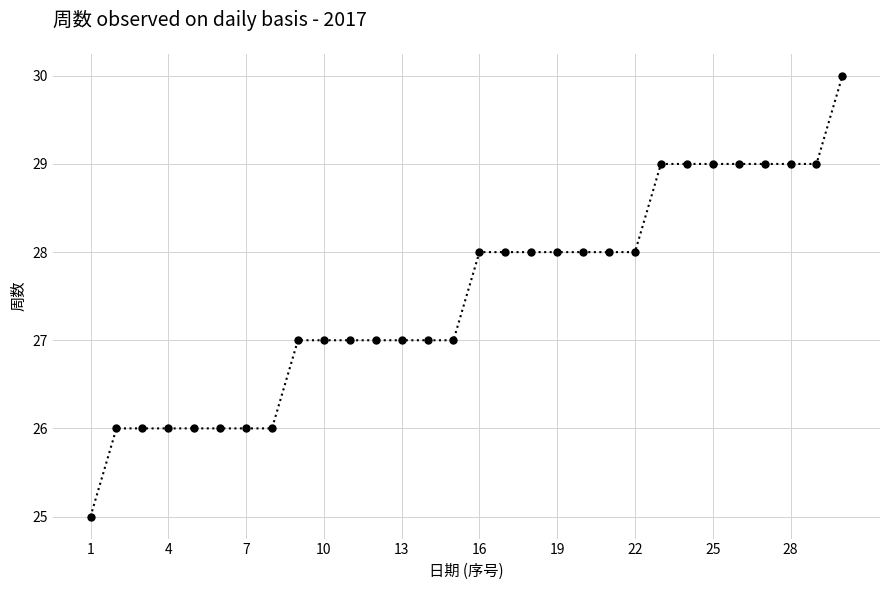

Reading left to right, list all the values displayed in this chart.

25	26	26	26	26	26	26	26	27	27	27	27	27	27	27	28	28	28	28	28	28	28	29	29	29	29	29	29	29	30